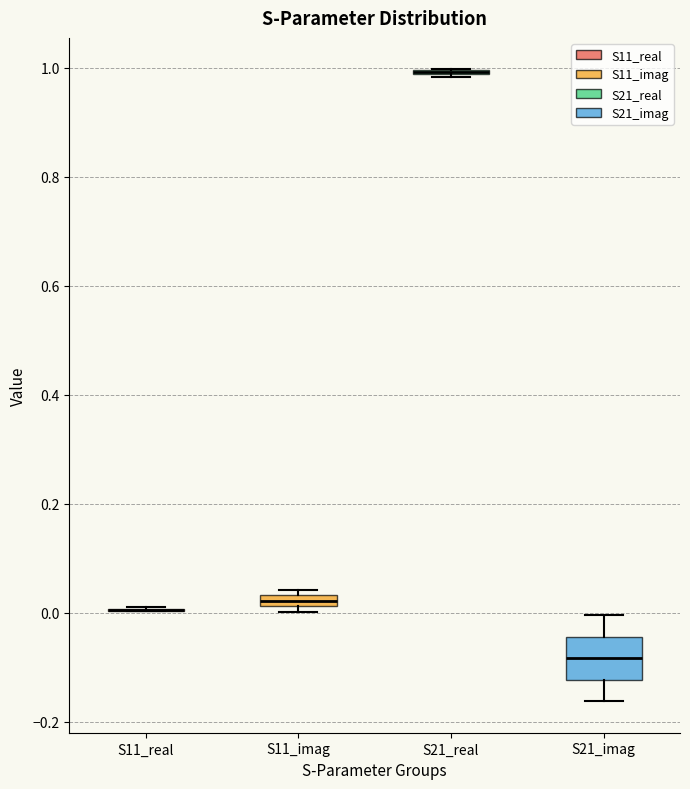

Where does the median line of the box for S21_imag sit on the y-axis? The values are not printed on the chart, so give them approximately, as read against the axis.

-0.08